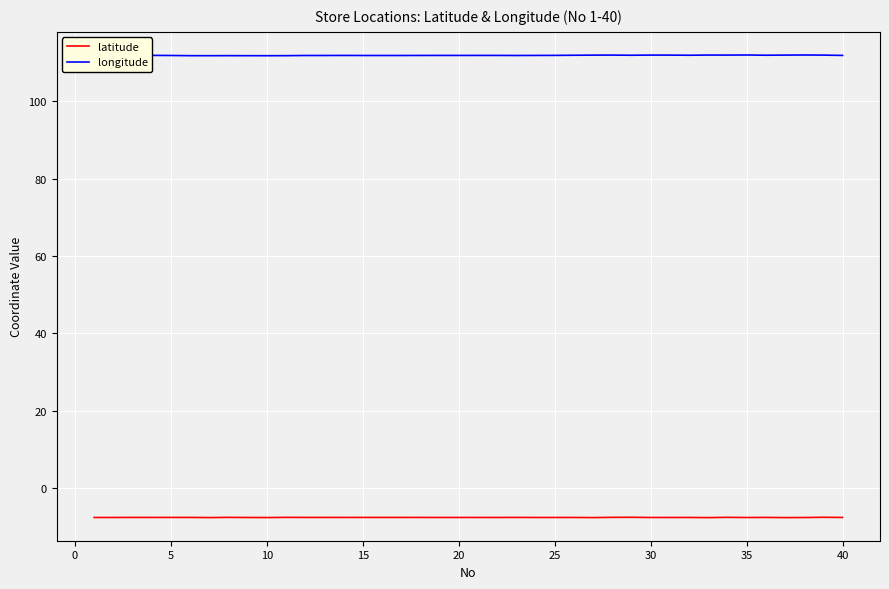

True or false: latitude and longitude intersect in this chart.

False